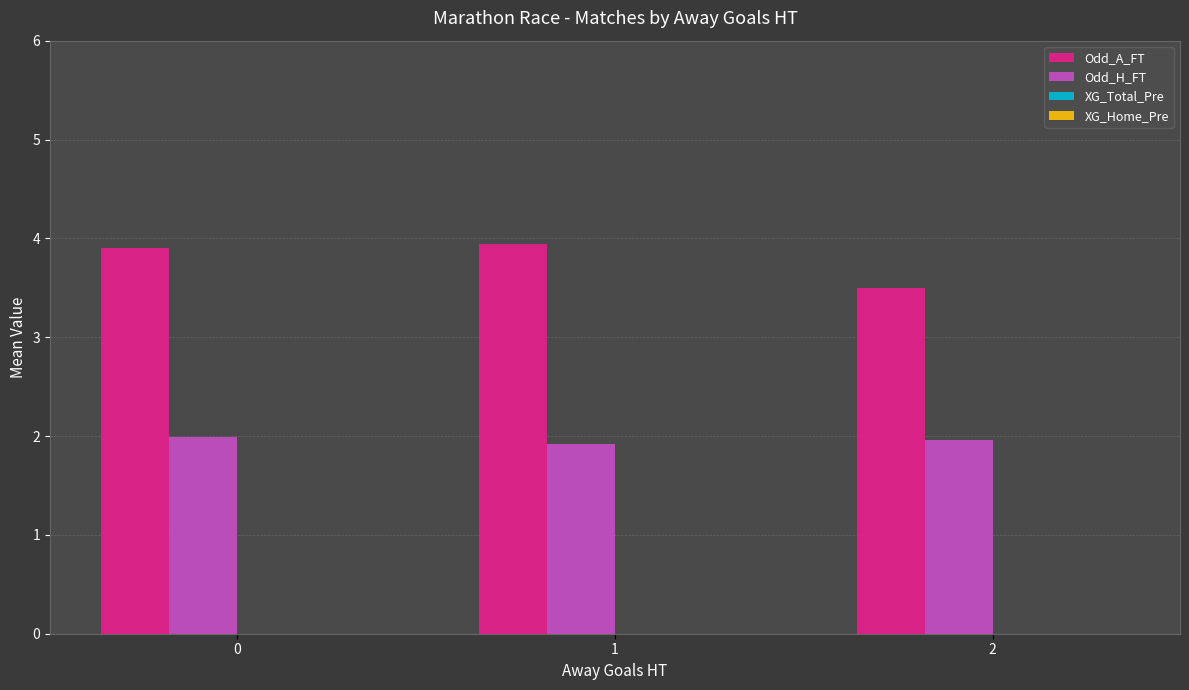

What is the spread (max minus min) of values at 1?

2.0